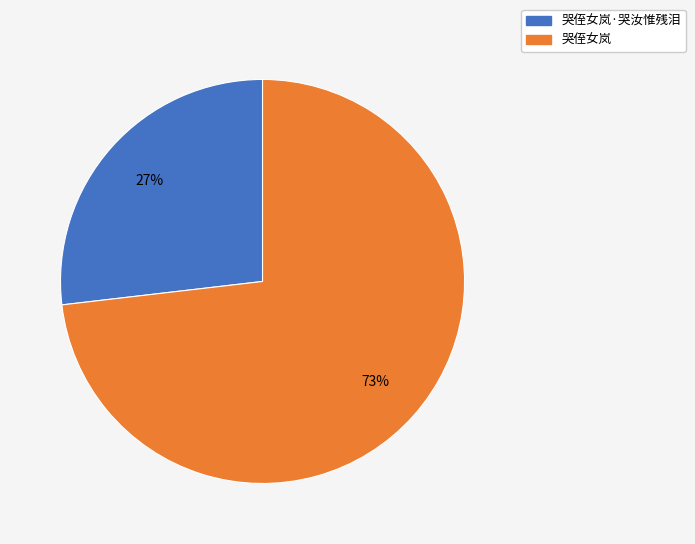

What is the smallest slice in the pie chart?

哭侄女岚·哭汝惟残泪